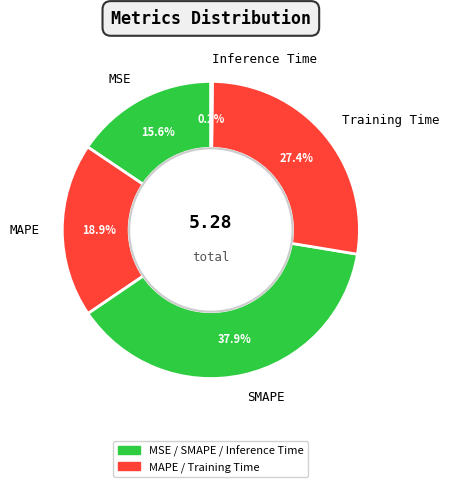

True or false: SMAPE accounts for 45% of the total.

False